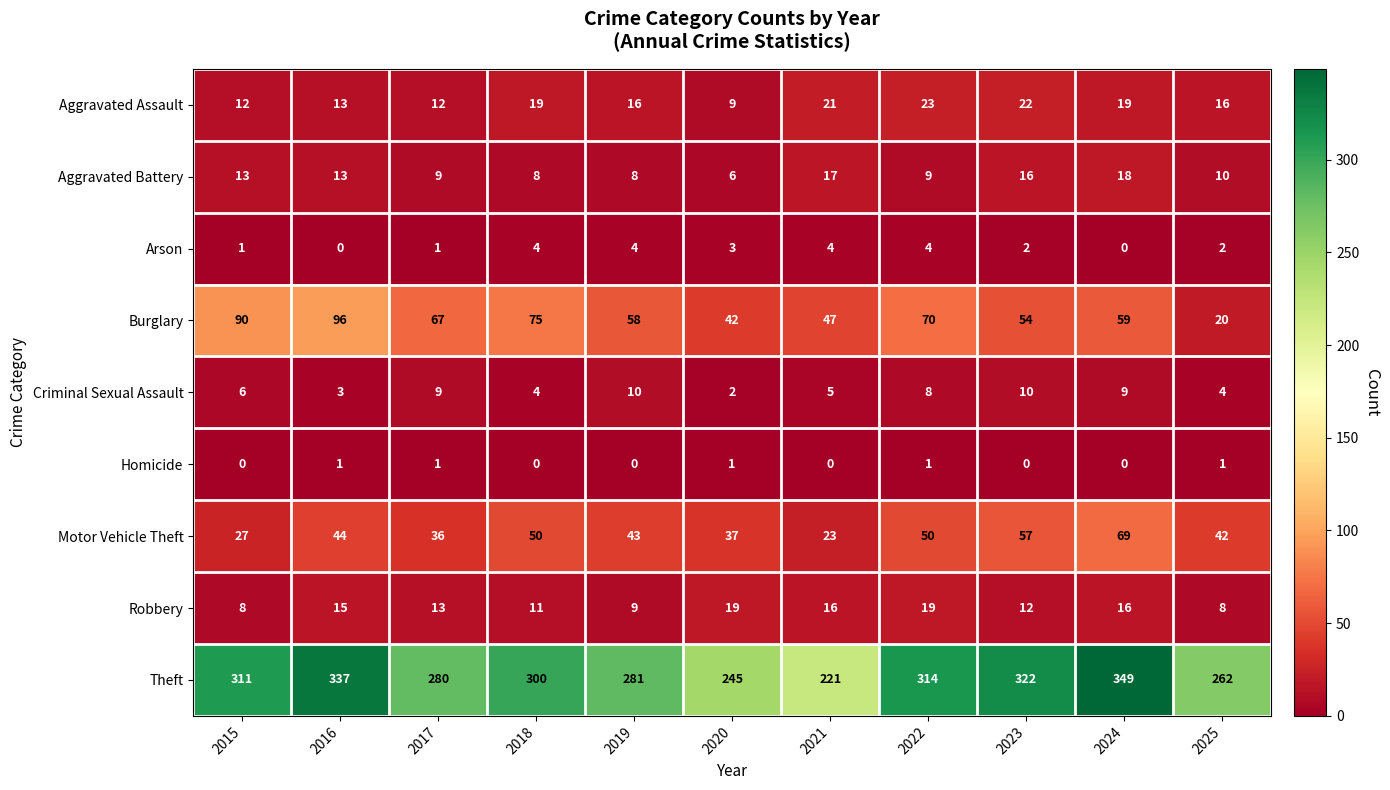

Count the number of categories in the chart.

11